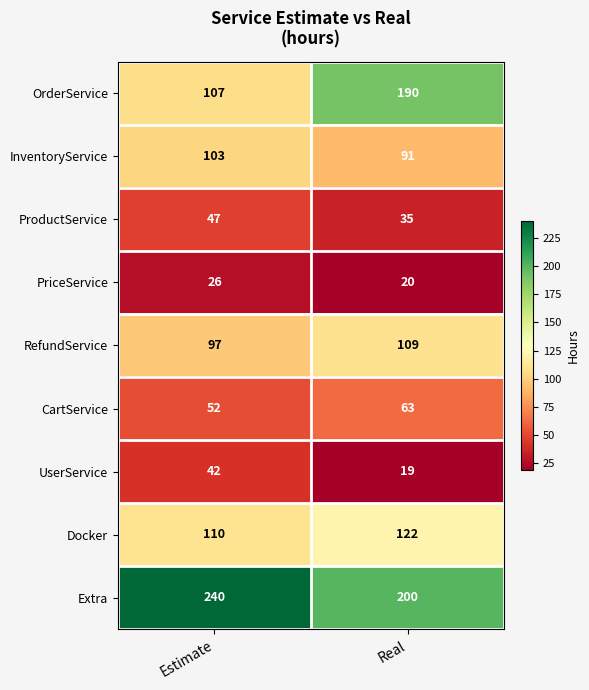

List the series in order of their peak value, highest first.

Extra, OrderService, Docker, RefundService, InventoryService, CartService, ProductService, UserService, PriceService